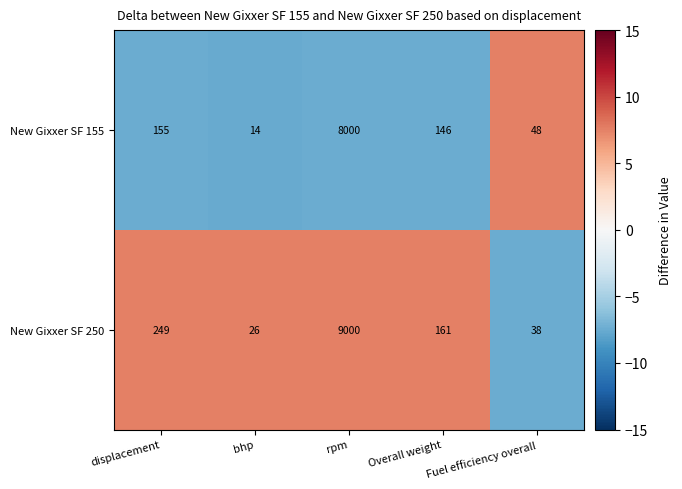

Rank the series at rpm from lowest to highest value.

New Gixxer SF 155, New Gixxer SF 250